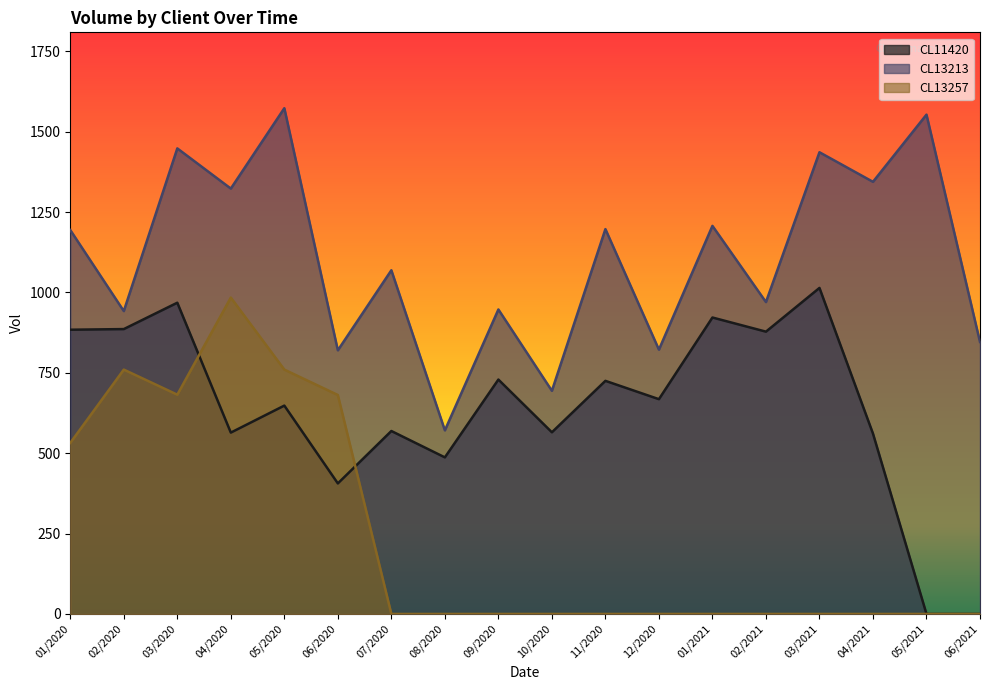

Does the chart display data point markers on the line(s)?

No